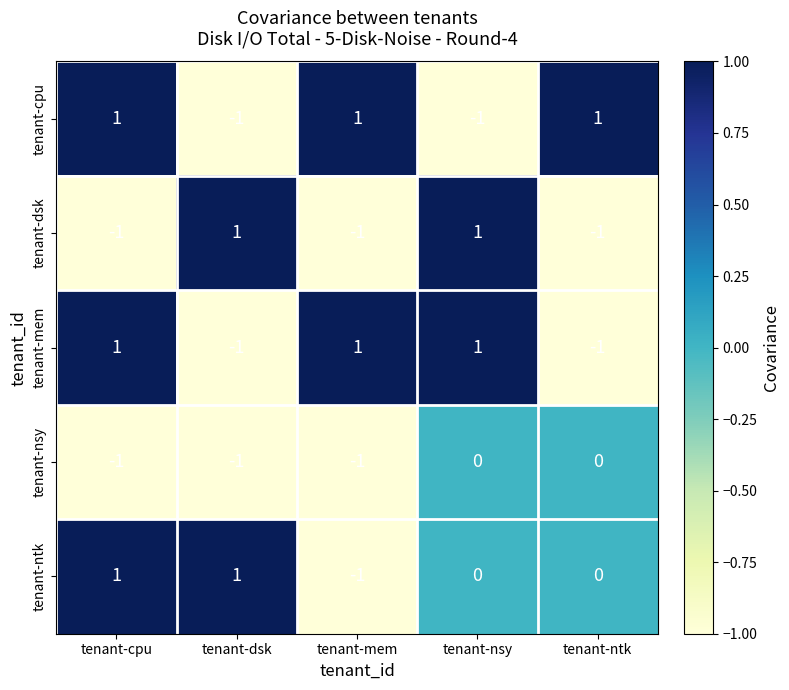

How many values in tenant-mem are below zero?

2